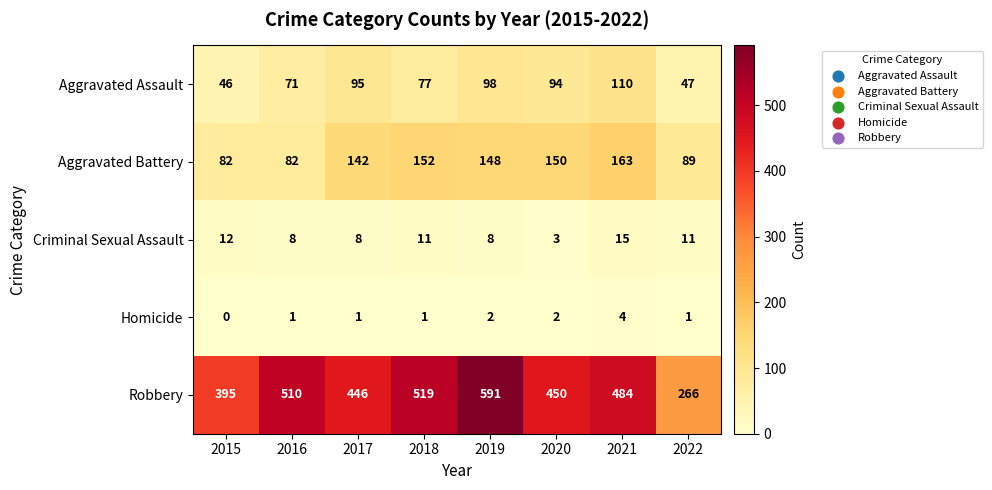

True or false: Homicide has a value of 1 at 2017.

True